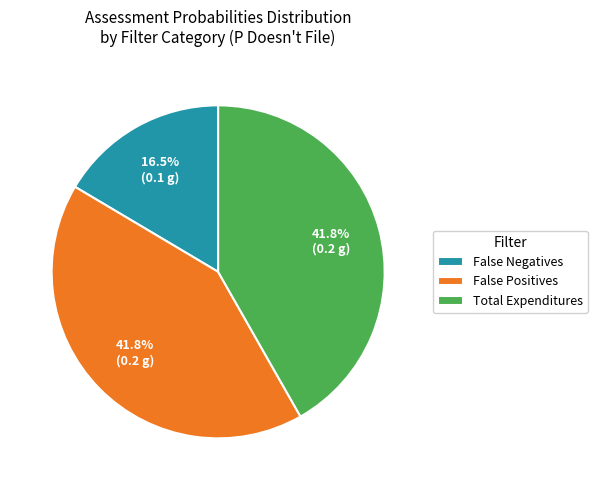

How many slices are in this pie chart?

3